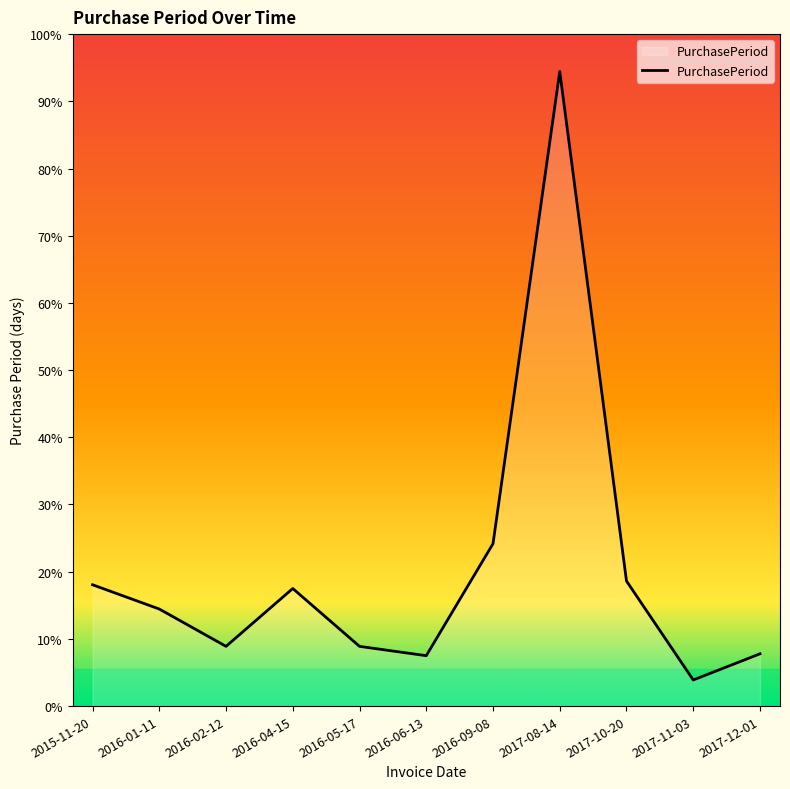

Which label corresponds to the largest value in the chart?

2017-08-14